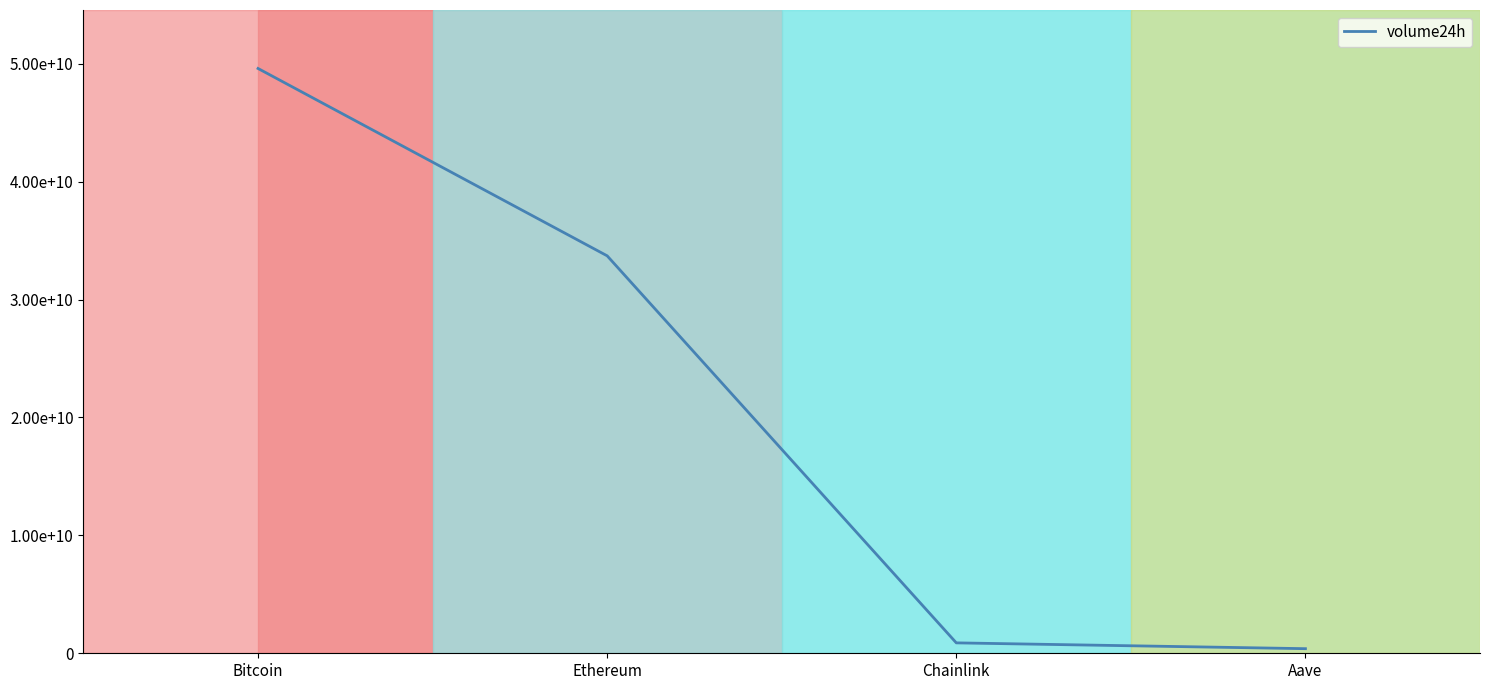

Which label corresponds to the smallest value in the chart?

Aave